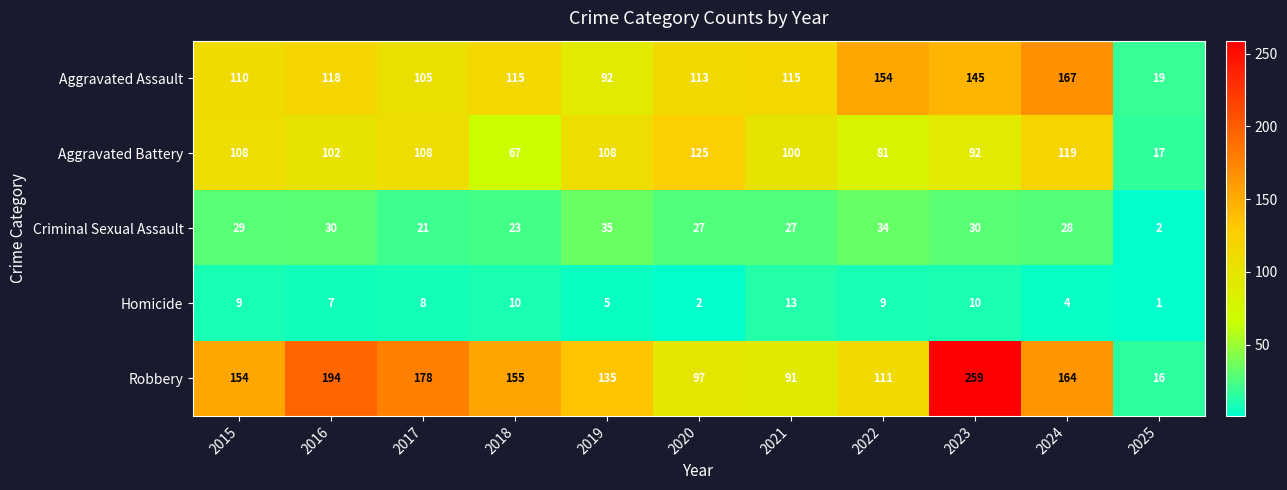

What is the difference between the Aggravated Assault values at 2025 and 2019?

73